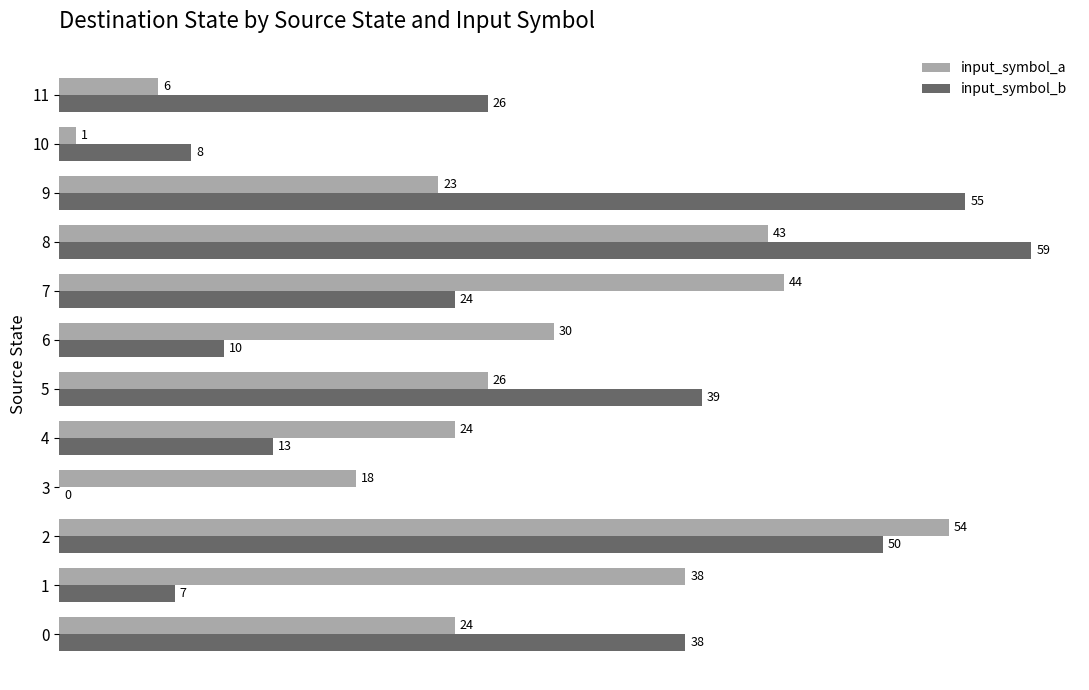

What is the approximate value of input_symbol_a at 7, to the nearest 10?

40